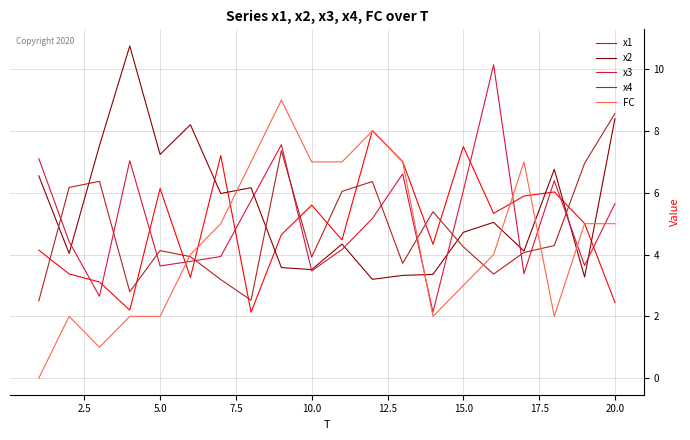

What is the greatest value displayed?

10.8